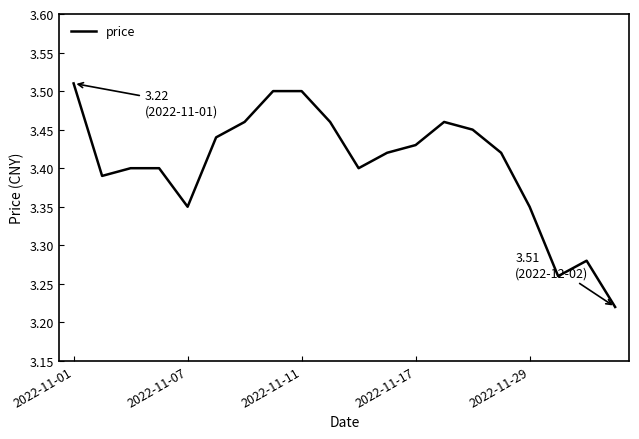

What is the difference between the maximum and minimum values?

0.3